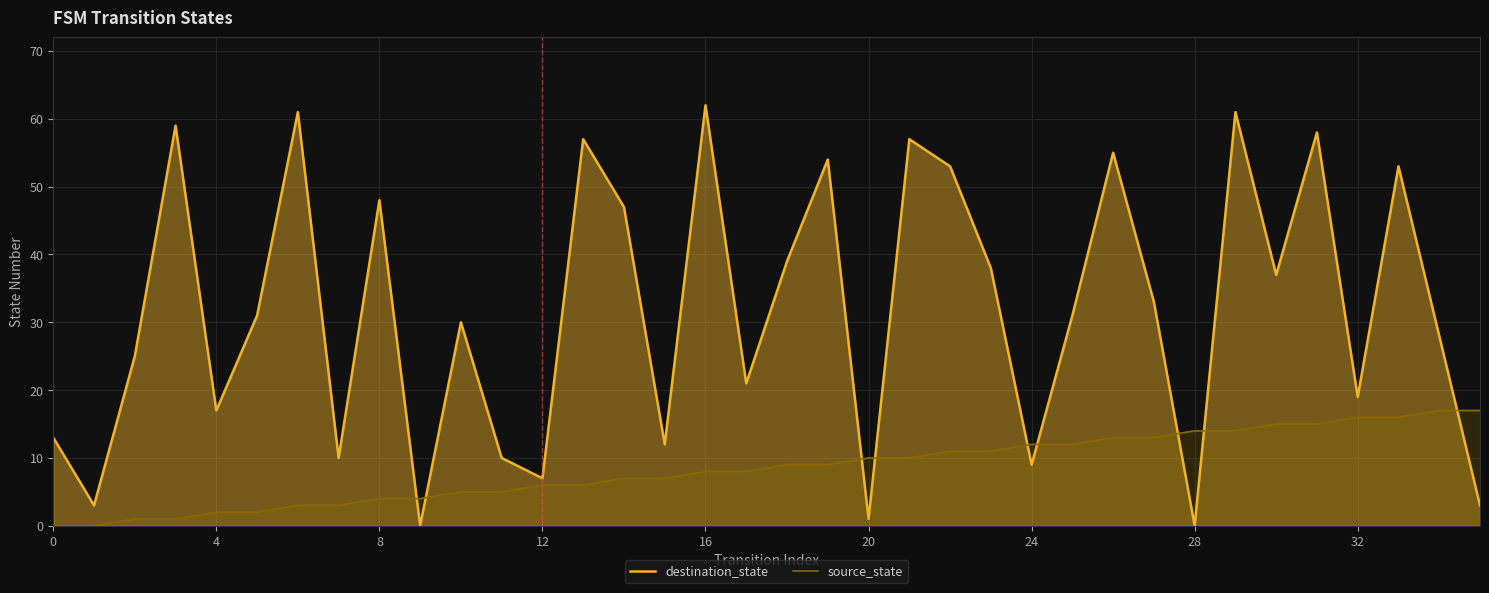

At 24, list the series in order from largest to smallest.

source_state, destination_state